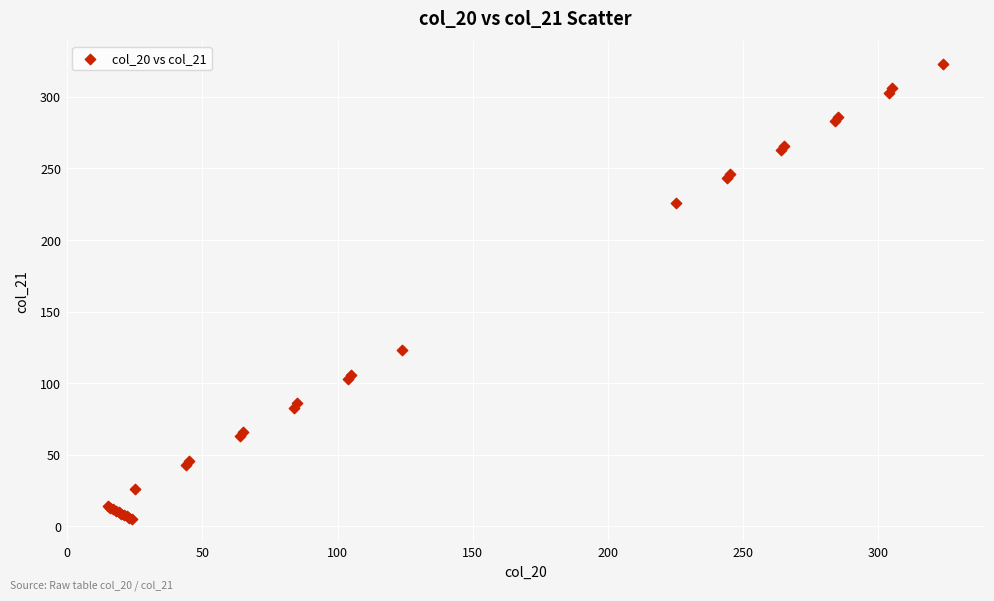

What Y value in the scatter plot is closest to 164?

123.0